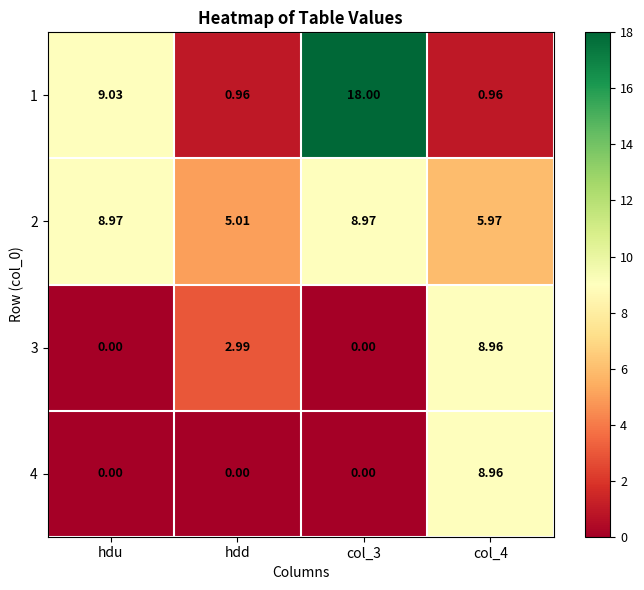

How many series are shown in this chart?

4